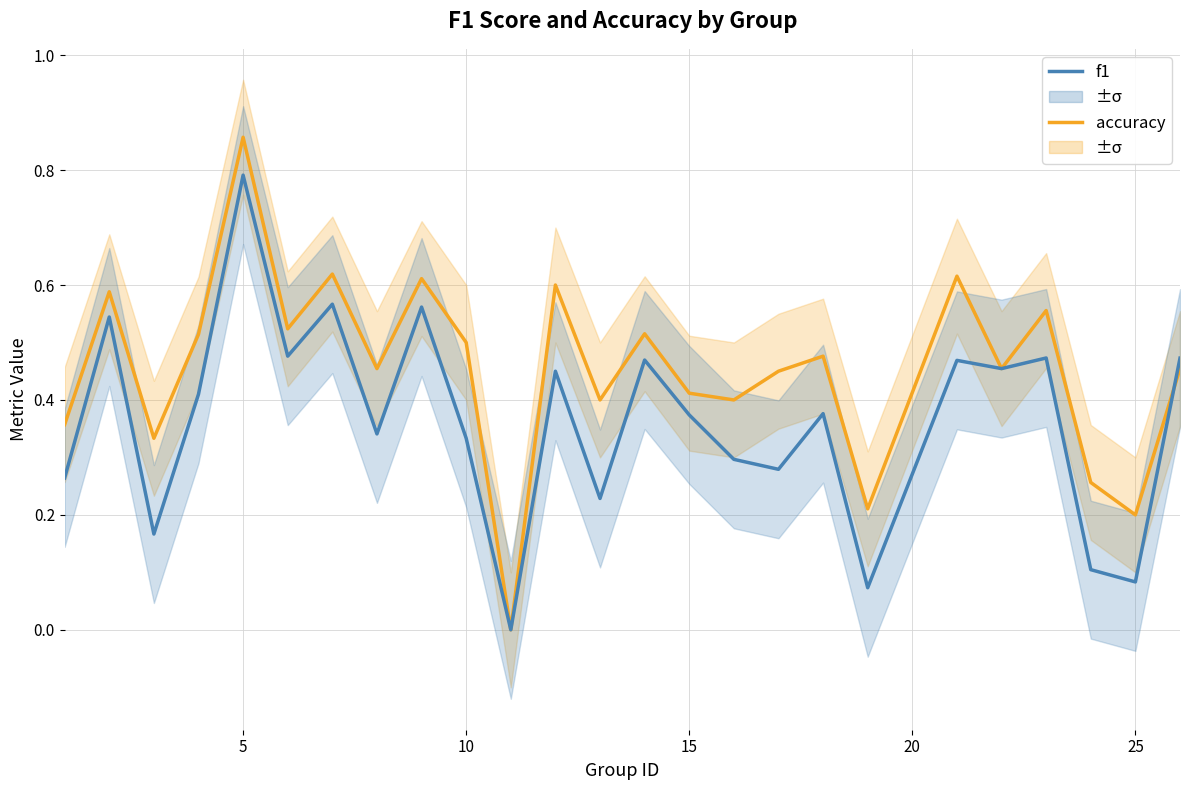

What is the difference between the highest and lowest values at 5?

0.1